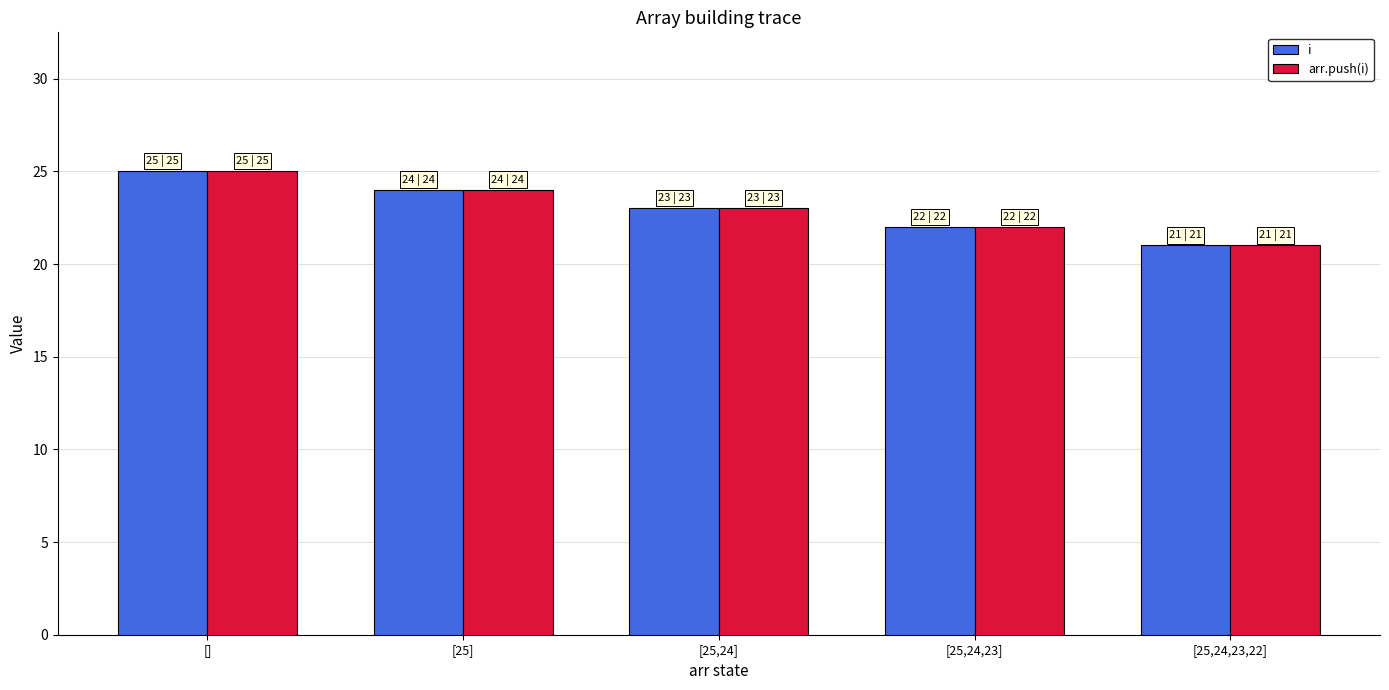

At which category does the chart reach its minimum across all series?

[25,24,23,22]